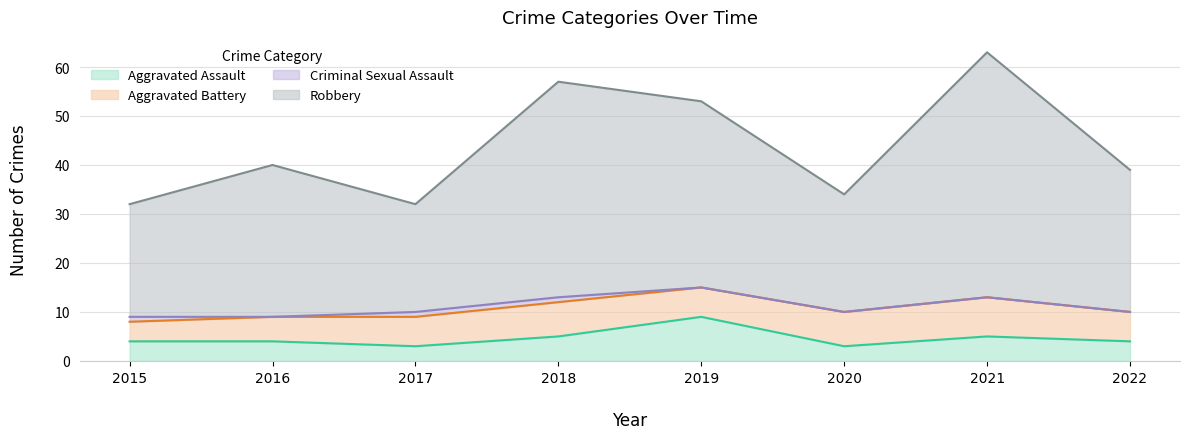

What is the maximum value shown in the chart?

63